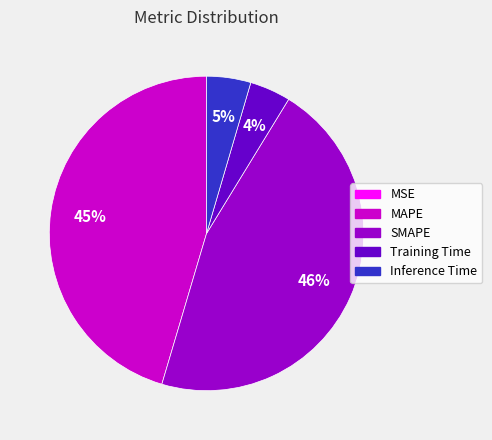

To the nearest percent, what is the difference between the Training Time and MAPE slice percentages?

41%